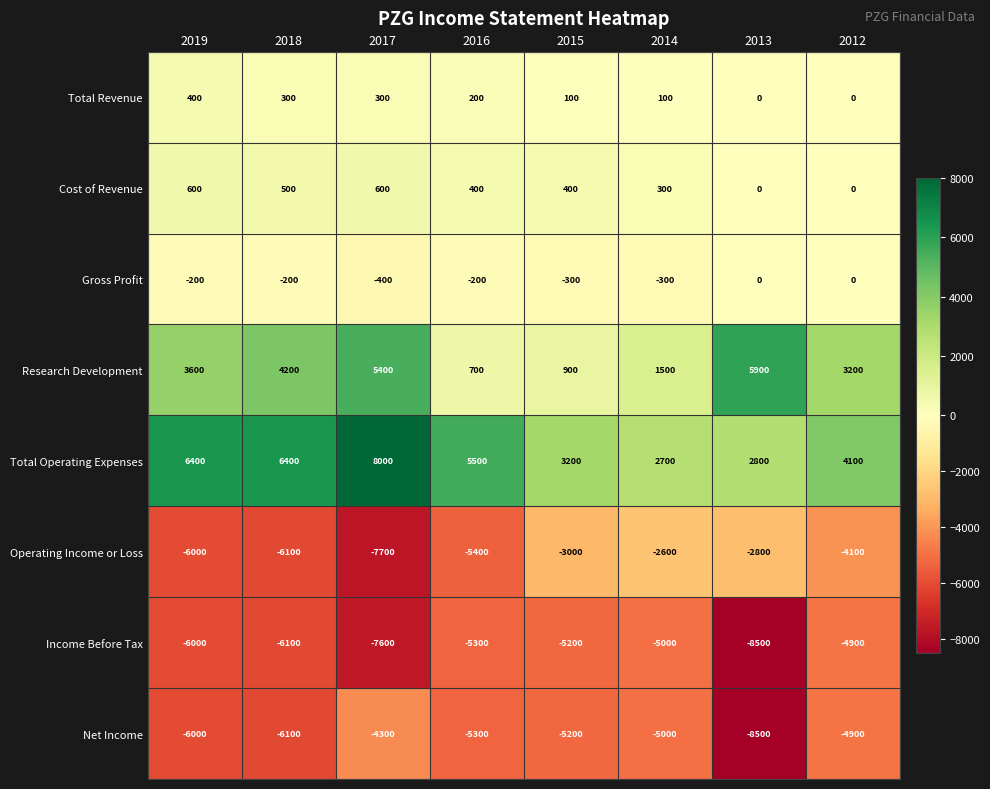

Is it true that Total Operating Expenses equals 3612 at 2018?

False